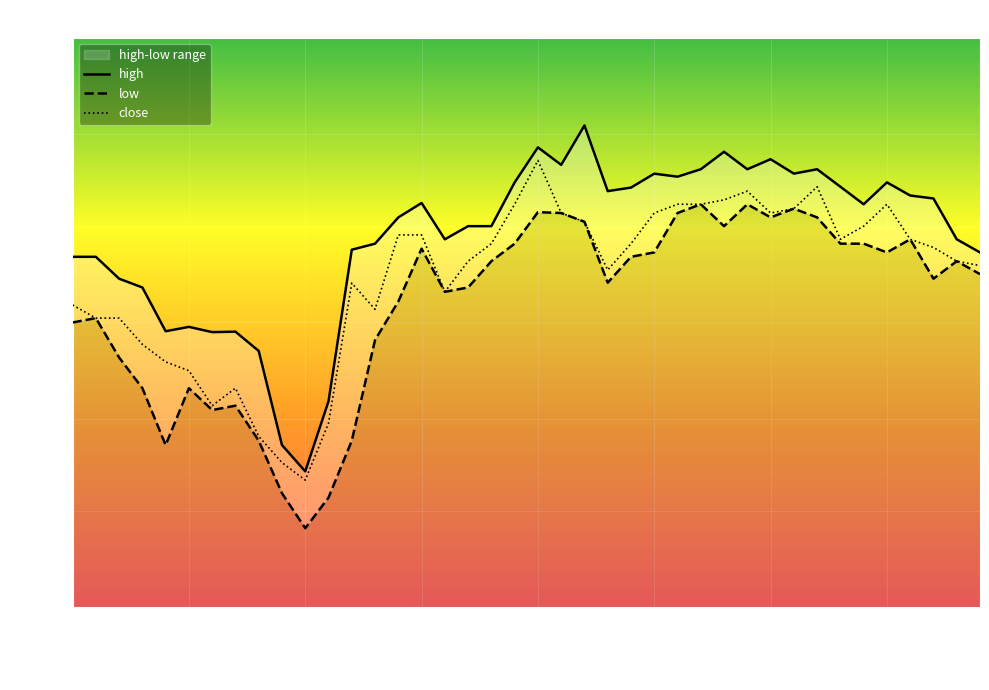

How many series are shown in this chart?

3